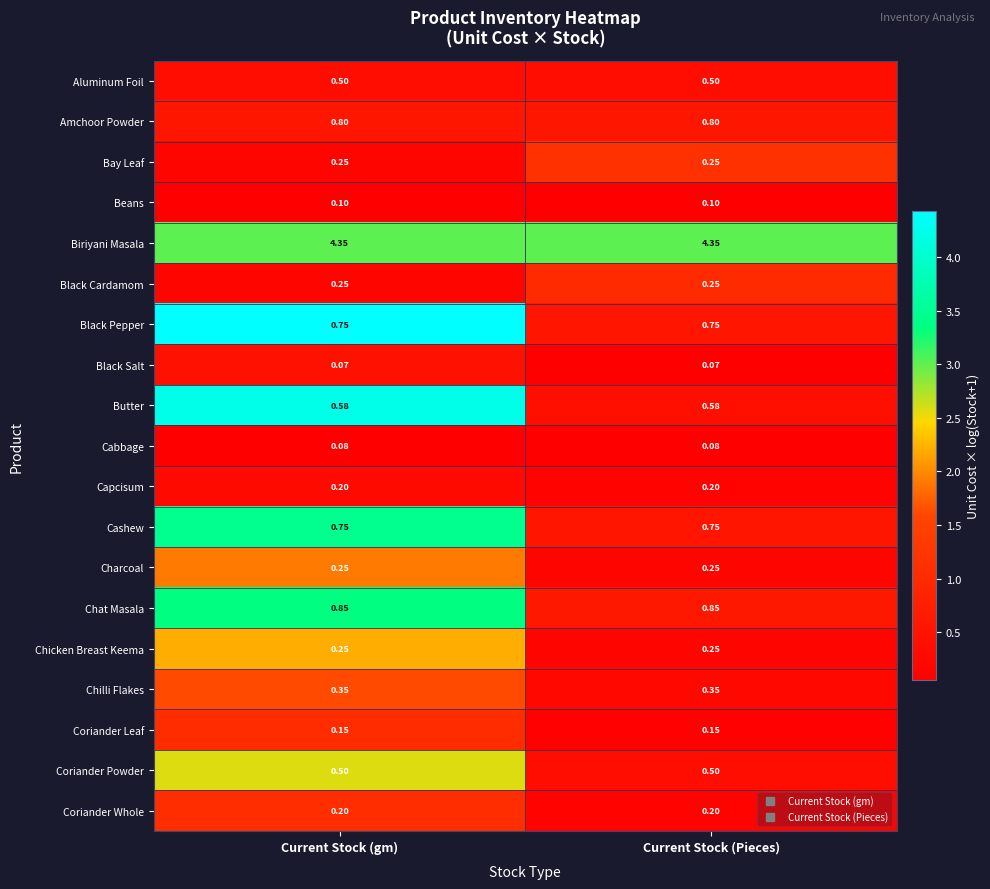

Which series has the largest total across all categories?

Biriyani Masala